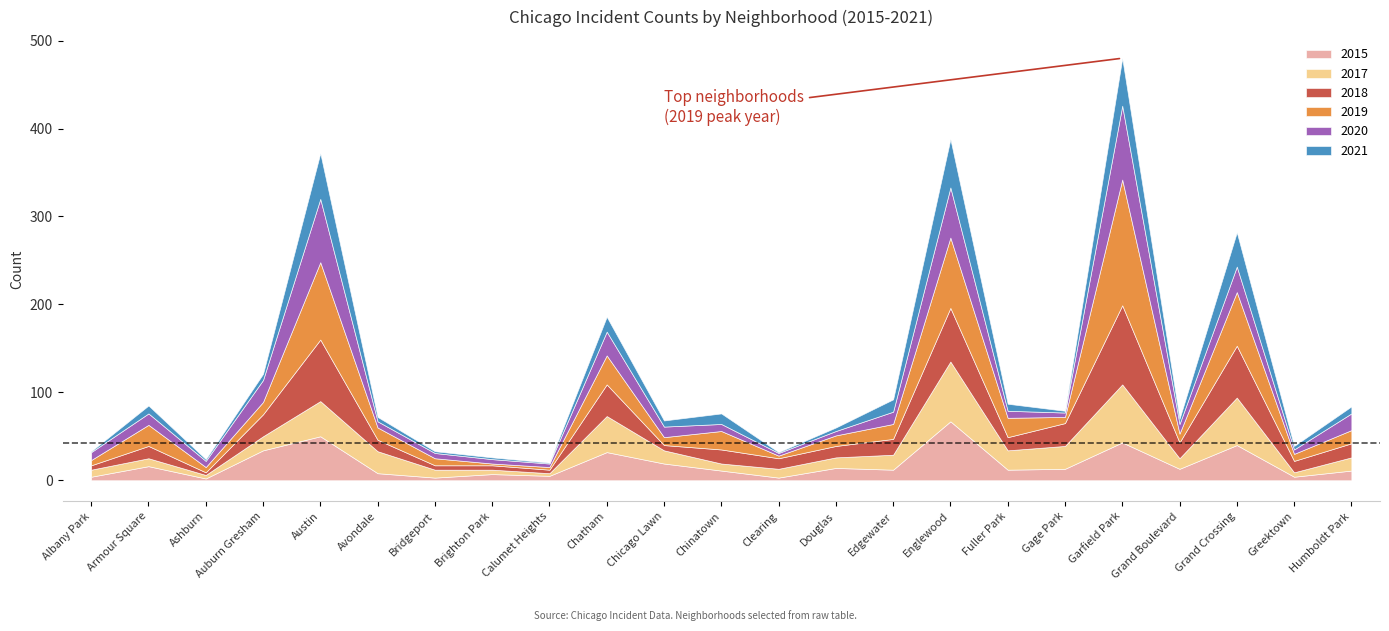

Is it true that 2020 equals 87 at Englewood?

False